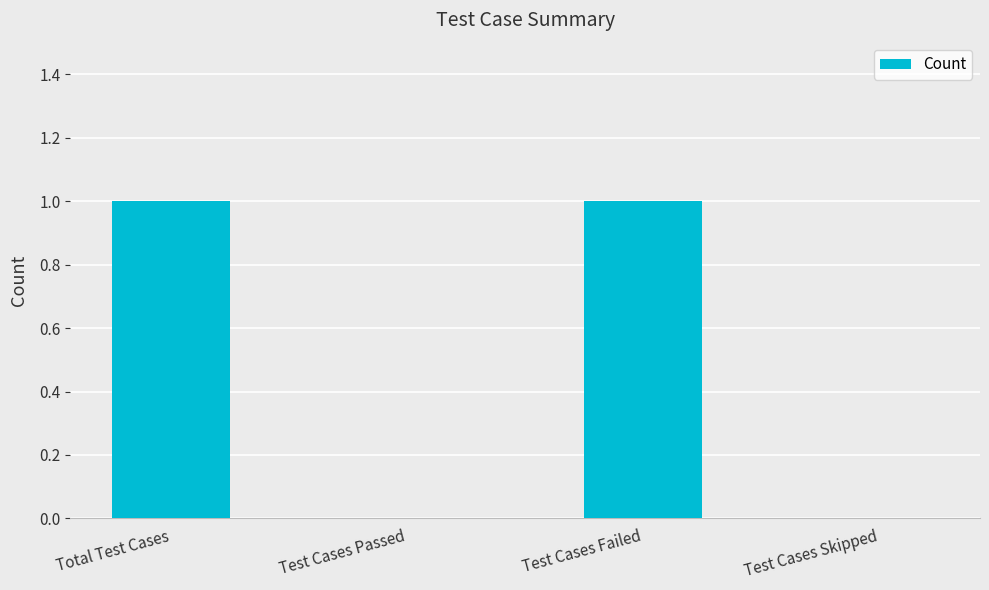

What is the change in value from Test Cases Passed to Test Cases Failed?

+1